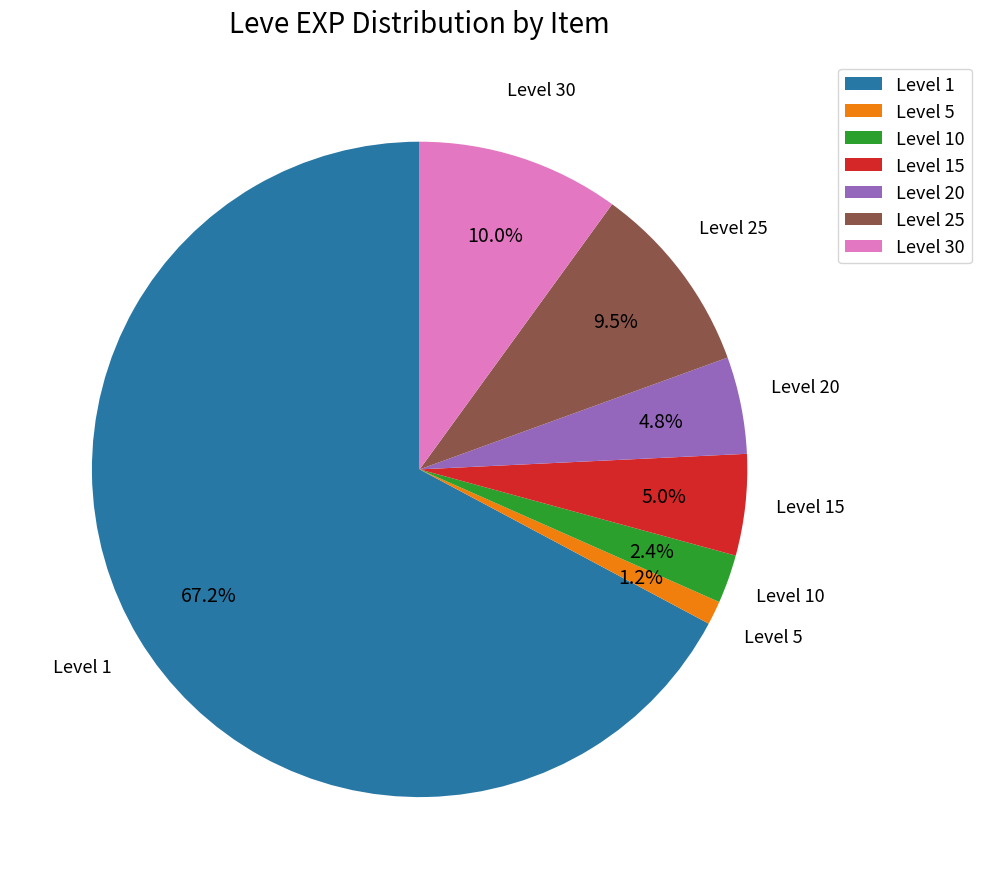

Which has a higher value, Level 20 or Level 25?

Level 25